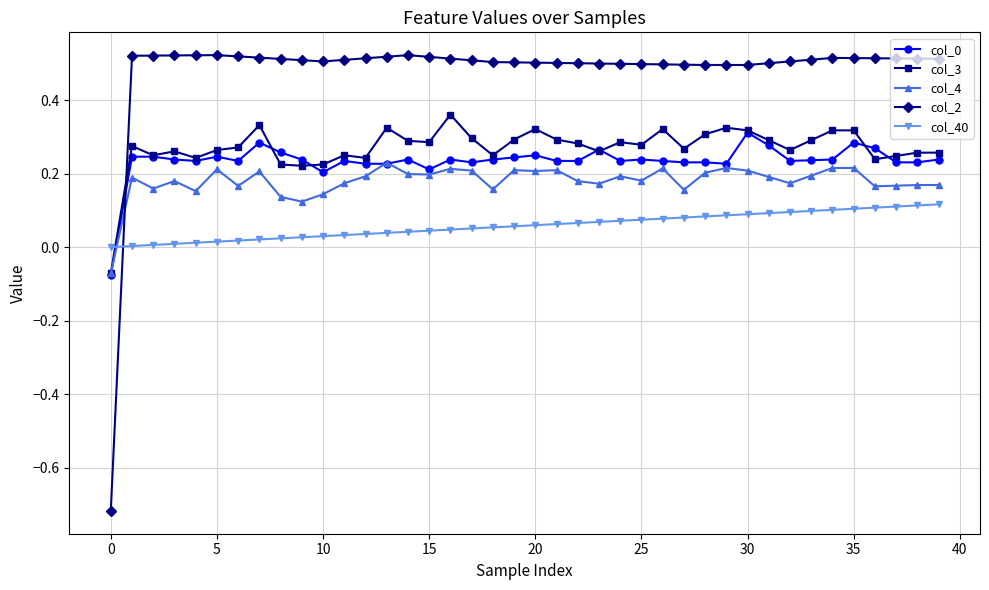

True or false: col_3 has more than 1 interior local peaks.

True